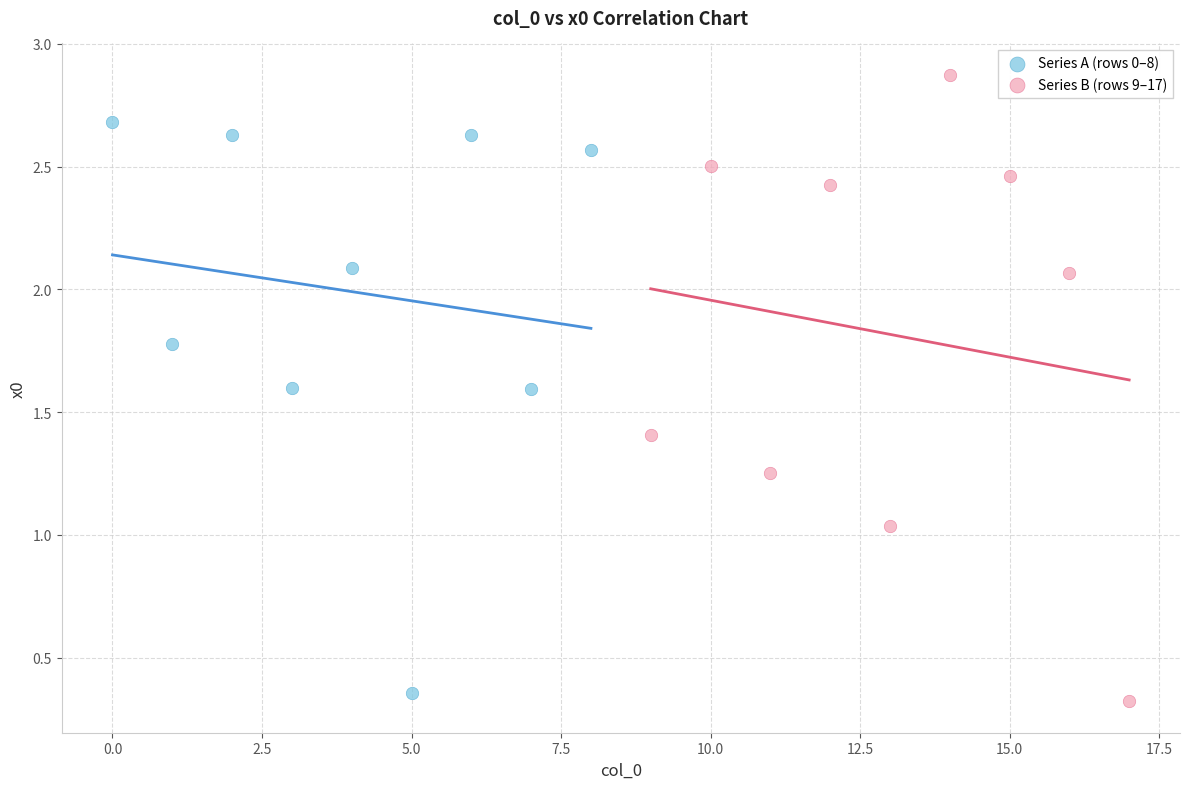

Which series has the largest Y range (max minus min)?

Series B (rows 9–17)